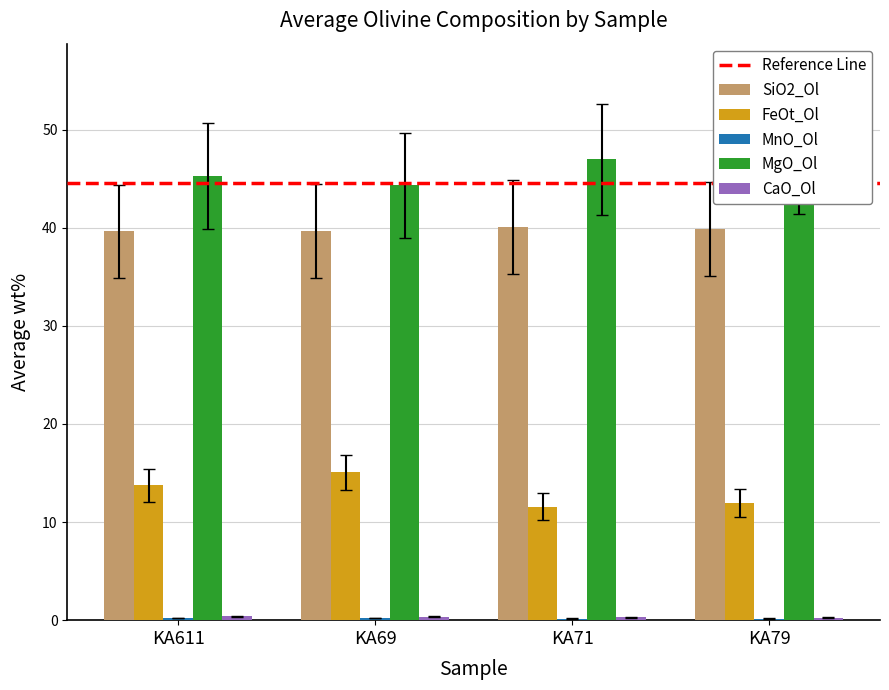

Which category has the highest value across all series?

KA79